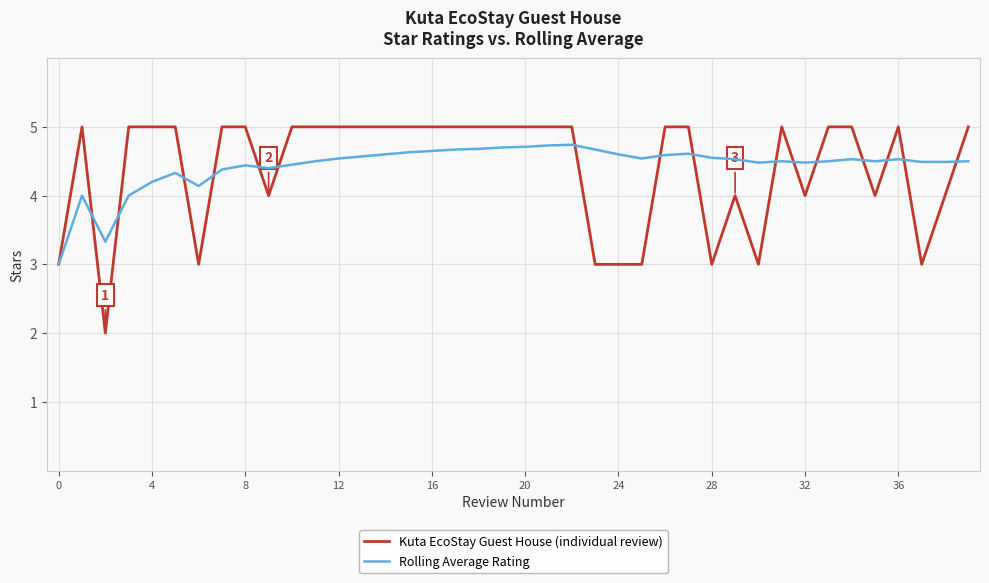

Does the chart display data point markers on the line(s)?

No